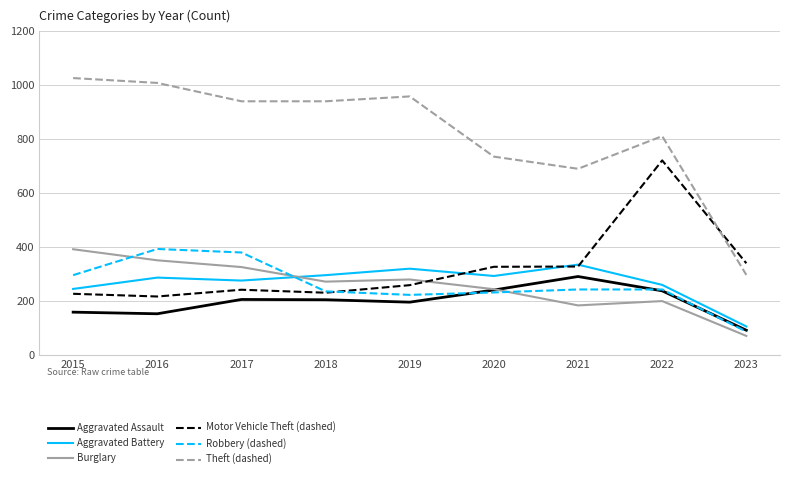

True or false: Aggravated Battery has a value of 277 at 2017.

True